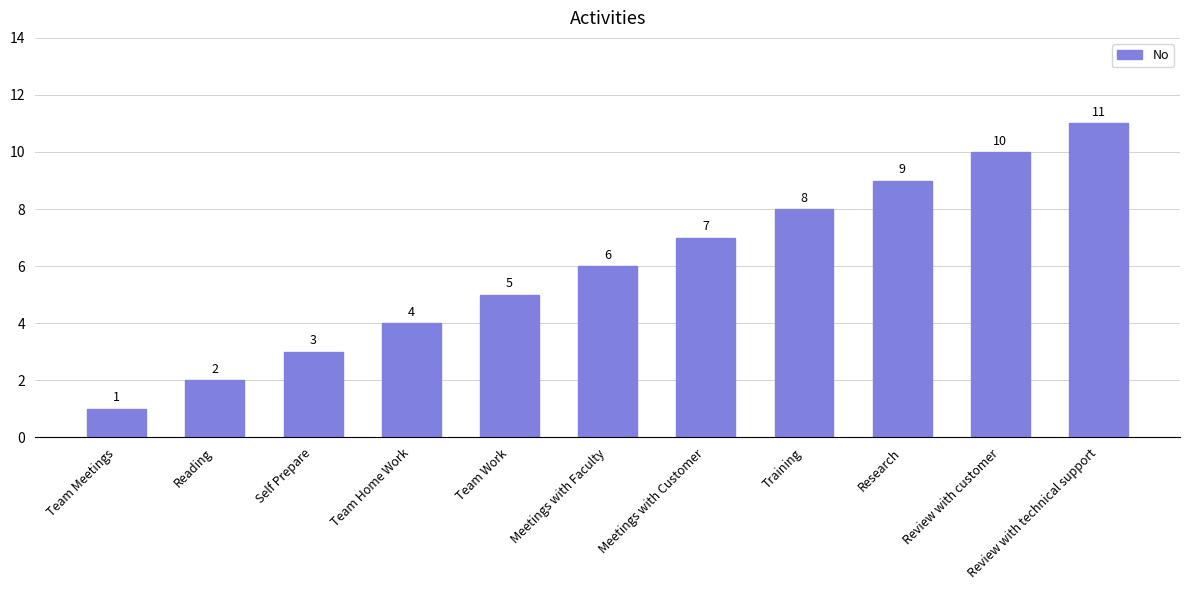

What is the ratio of the value at Meetings with Customer to the value at Reading?

3.5